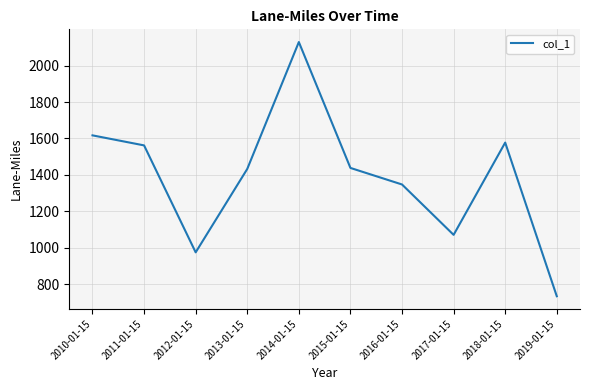

What is the change in value from 2014-01-15 to 2019-01-15?

-1395.1